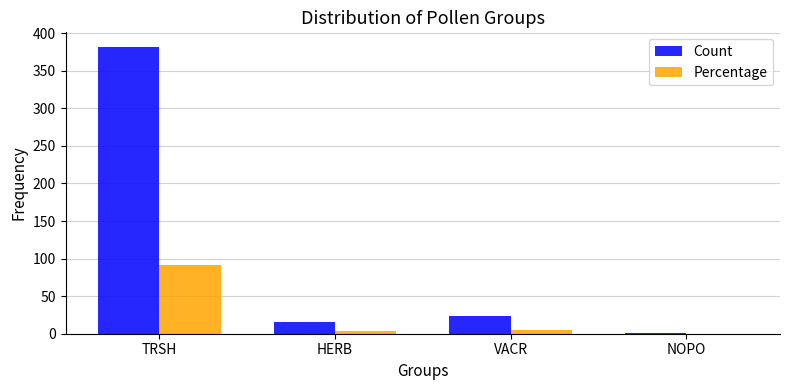

True or false: Percentage has a value of 0.0 at NOPO.

True